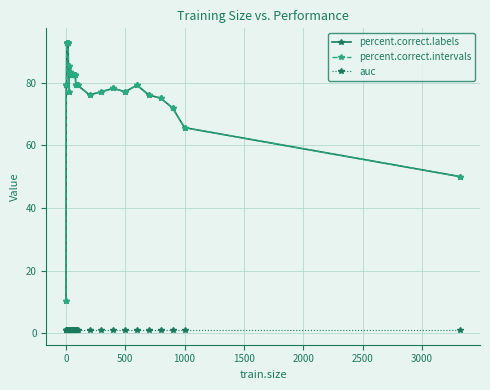

What is the smallest value displayed?

1.0